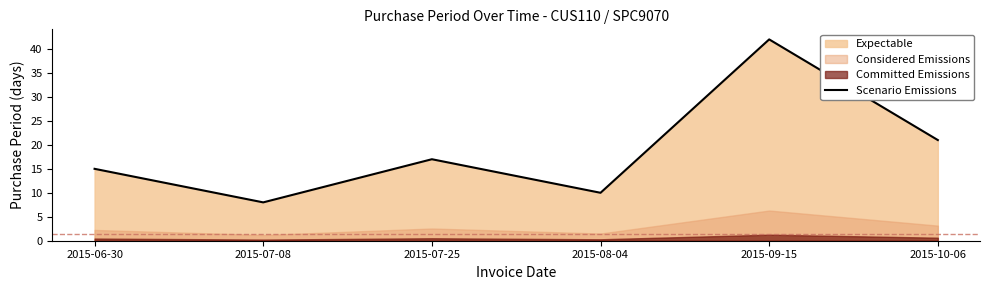

Rank the categories by value from highest to lowest.

2015-09-15, 2015-10-06, 2015-07-25, 2015-06-30, 2015-08-04, 2015-07-08